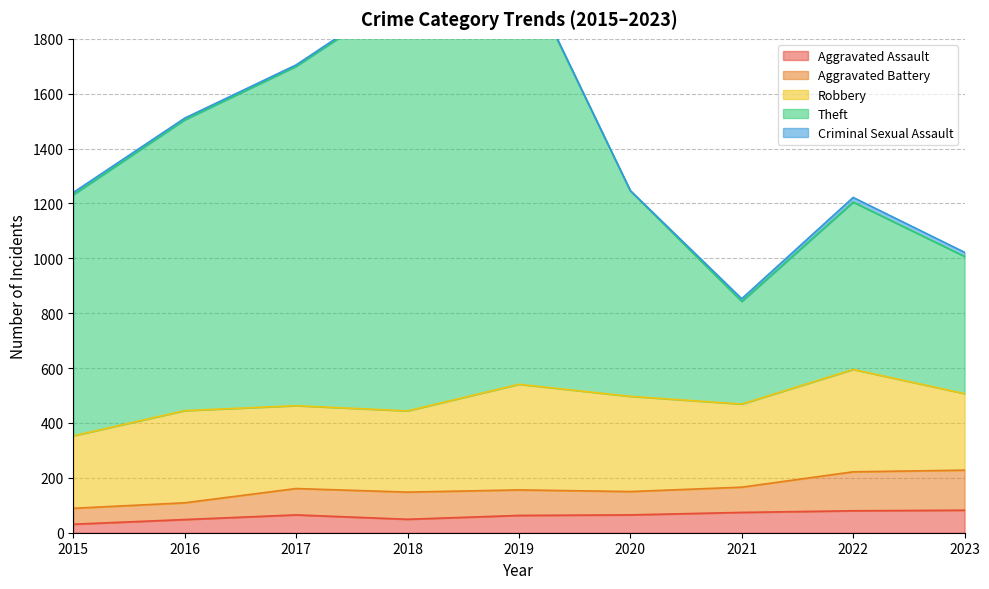

Which category has the highest value in the Robbery series?

2019